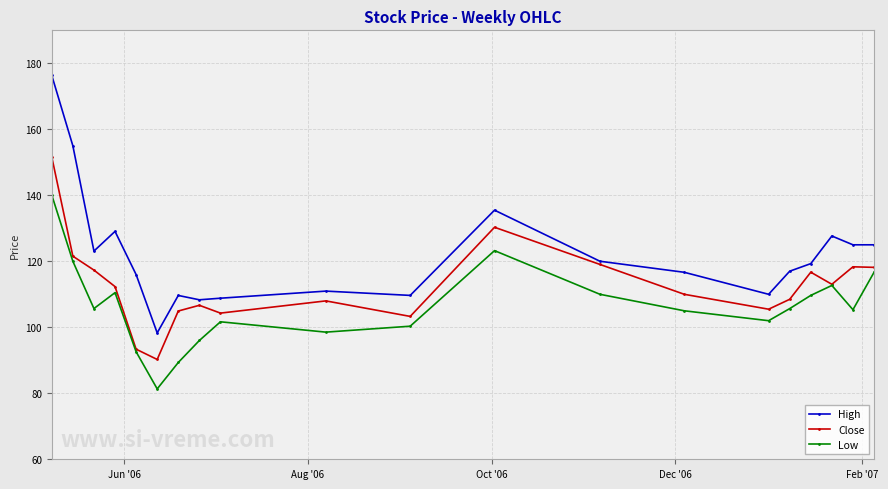

What is the minimum value shown in the chart?

81.3